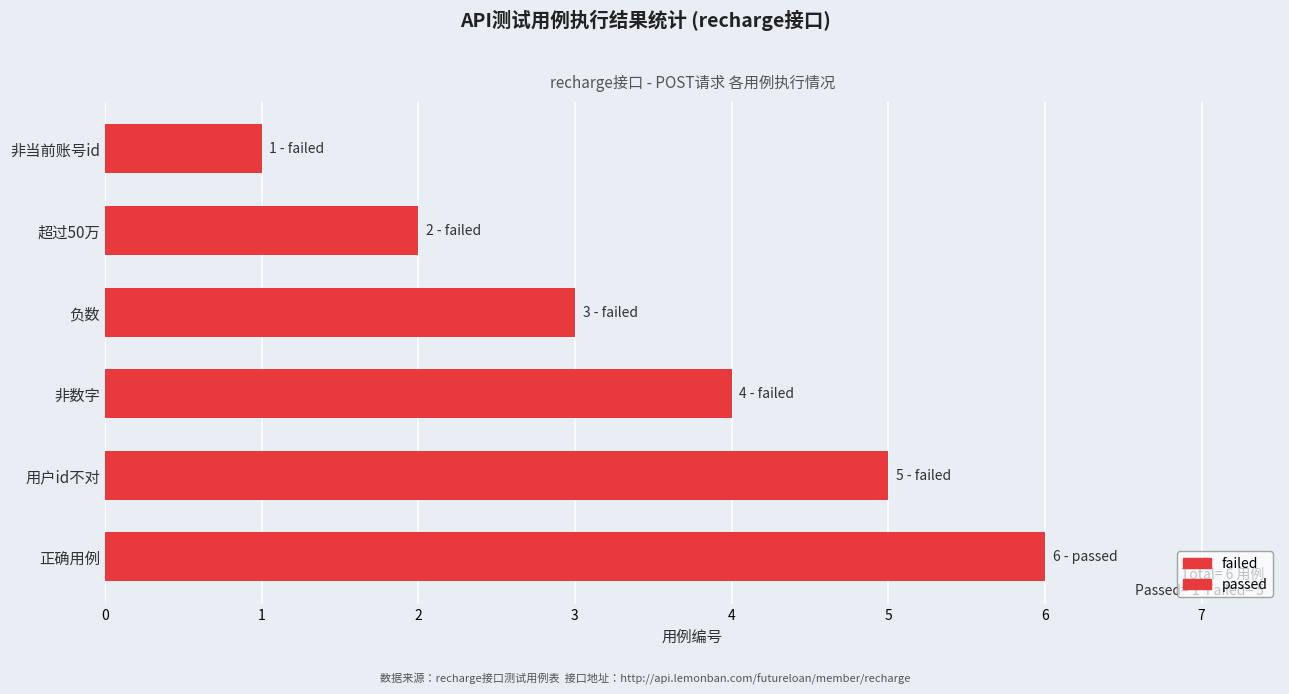

Which has a higher value, 非数字 or 负数?

非数字